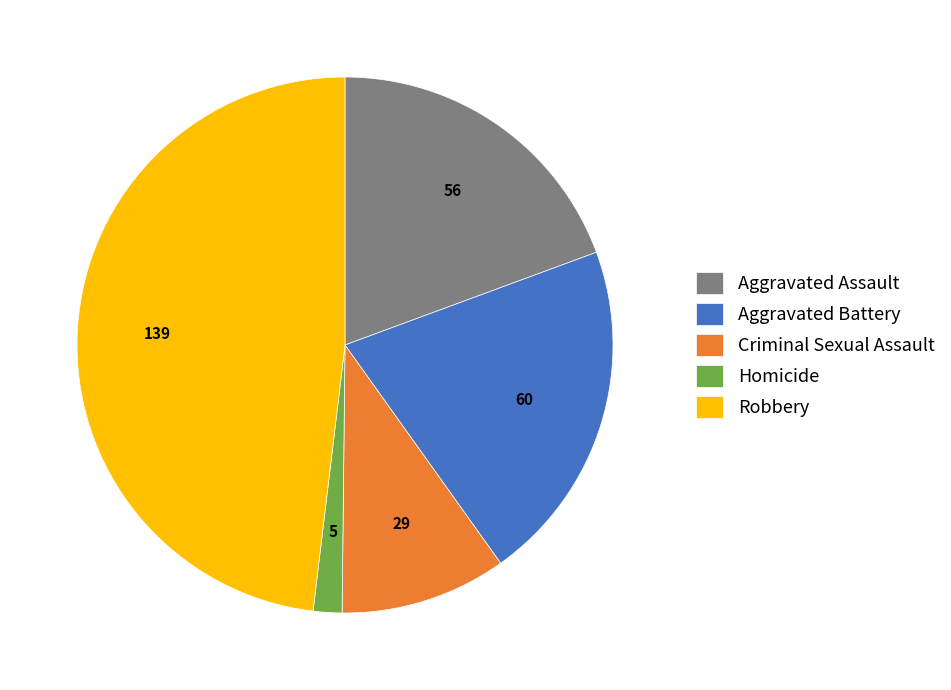

What is the ratio of the value at Aggravated Battery to the value at Aggravated Assault?

1.1